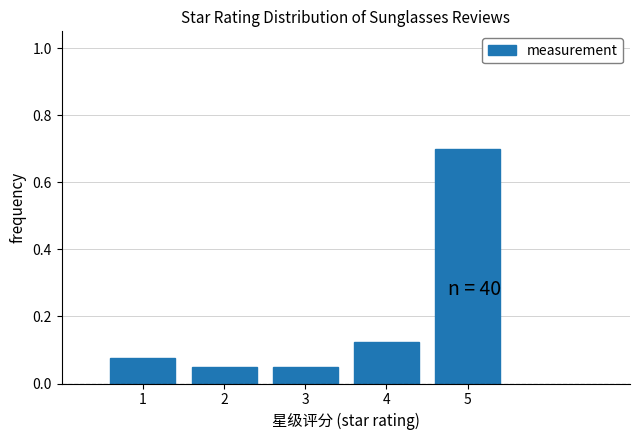

Which range on the x-axis has the tallest bar?

4.5 to 5.5